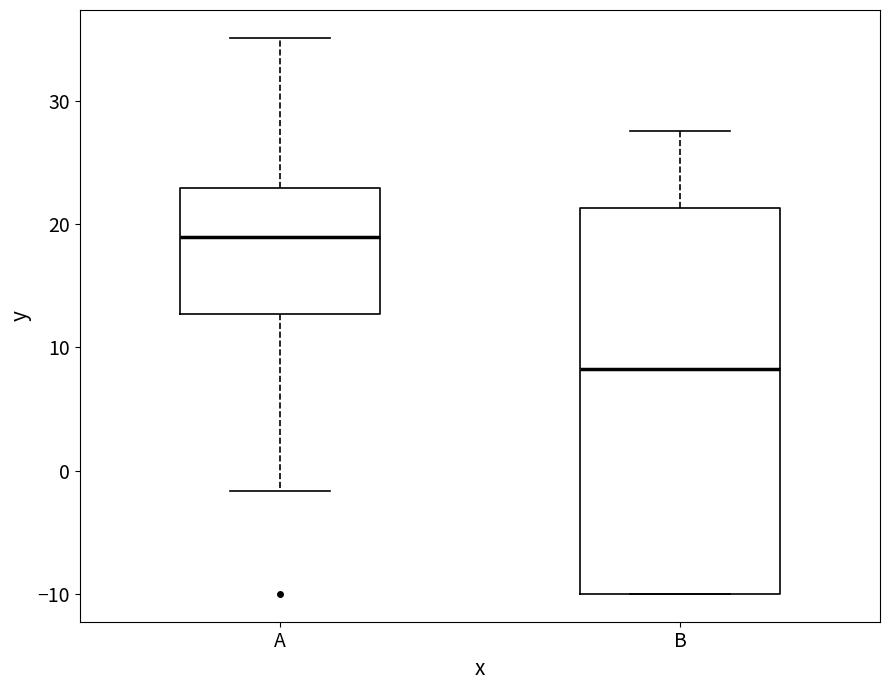

Where does the median line of the box for A sit on the y-axis? The values are not printed on the chart, so give them approximately, as read against the axis.

19